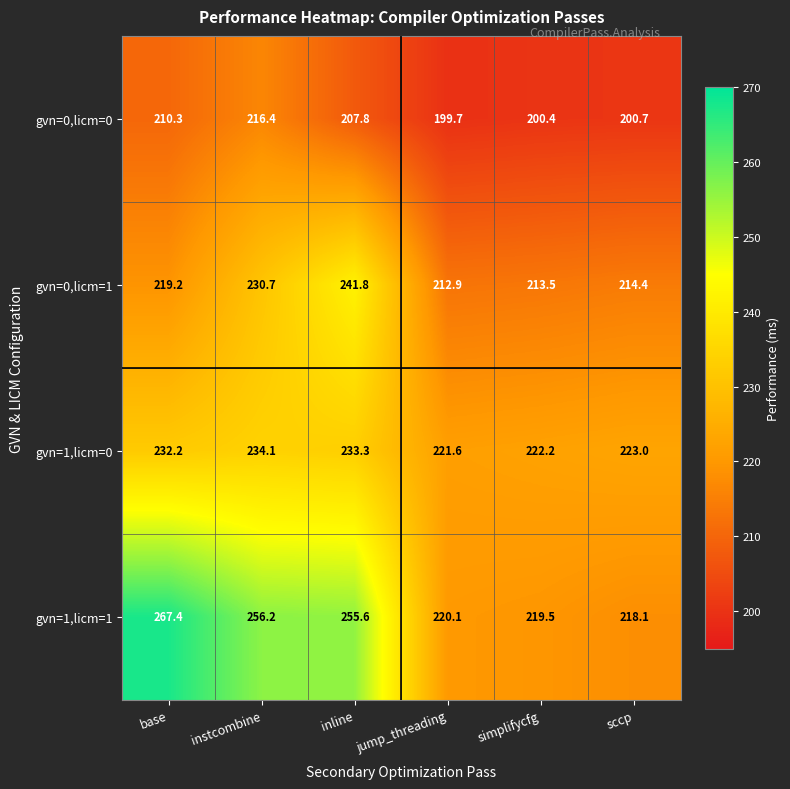

What is the sum of the gvn=0,licm=1 values at base and inline?

461.0